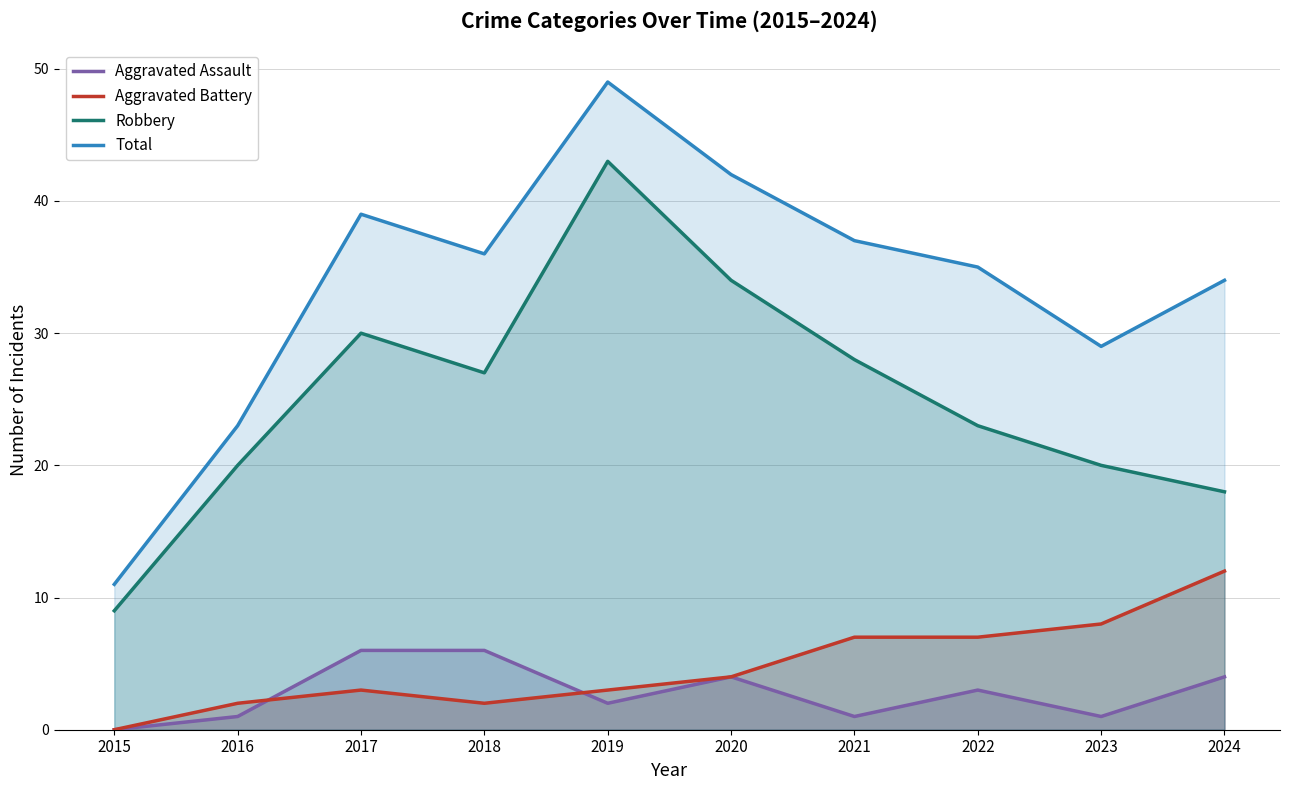

Reading left to right, extract all data points from this chart.

Aggravated Assault: 0	1	6	6	2	4	1	3	1	4
Aggravated Battery: 0	2	3	2	3	4	7	7	8	12
Robbery: 9	20	30	27	43	34	28	23	20	18
Total: 11	23	39	36	49	42	37	35	29	34